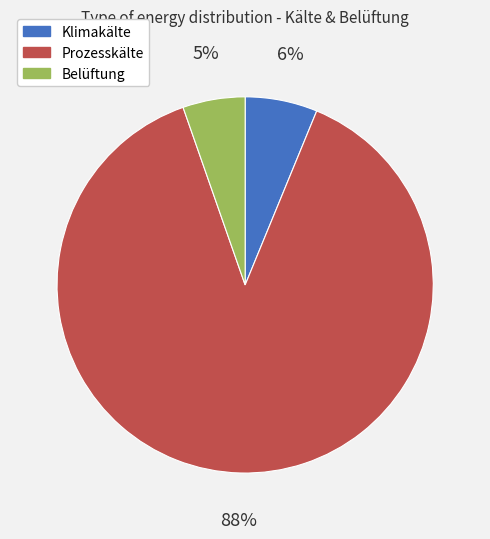

Which category has the smallest portion of the pie?

Belüftung